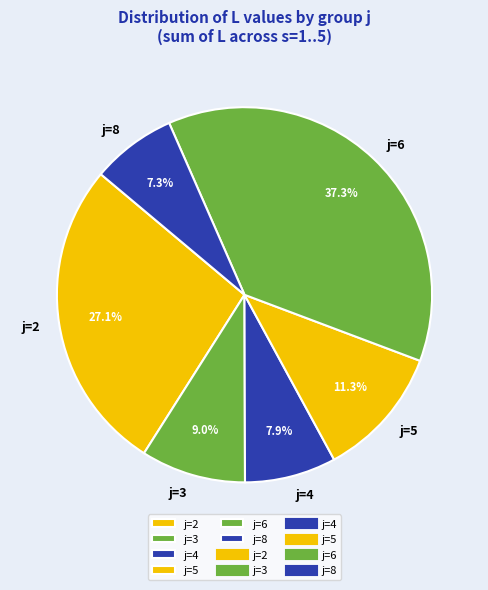

Approximately how many times larger is the value at j=6 compared to j=2?

1.4